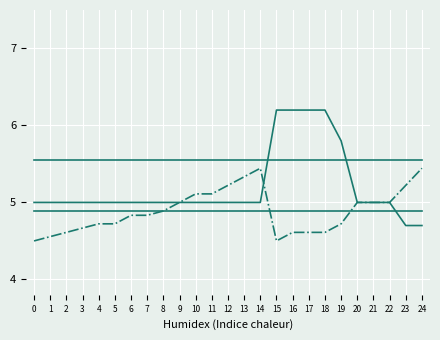

True or false: tgt_gNBId_norm and tgt_gNBIdLength_norm cross at least once.

False